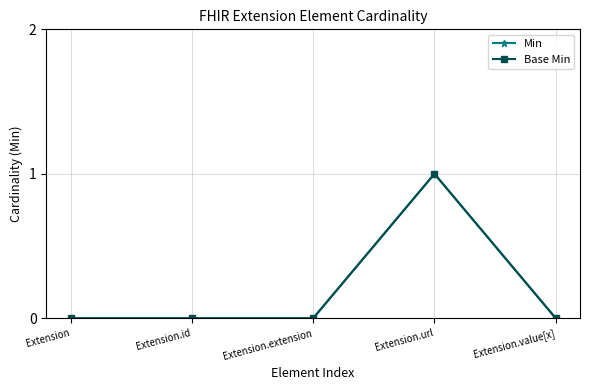

Is this an area chart (filled region under the line)?

No